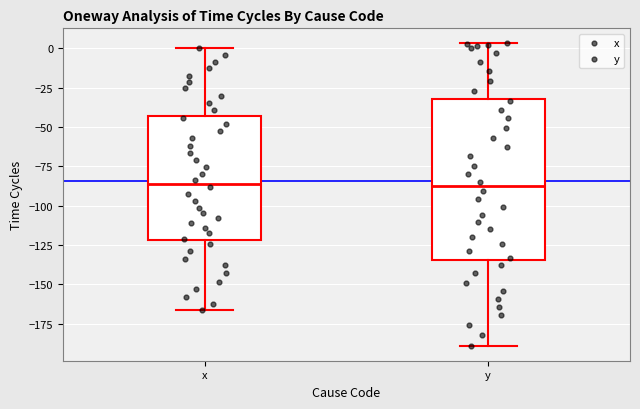

Reading left to right, transcribe this box plot: for each box, give where its median line is, the range the box spans, and where its two whiskers end, as read against the y-axis. The values are not printed on the chart, so give them approximately, as read against the axis.

x: median -85, box -120 to -45, whiskers -165 to 0
y: median -90, box -135 to -30, whiskers -190 to 5